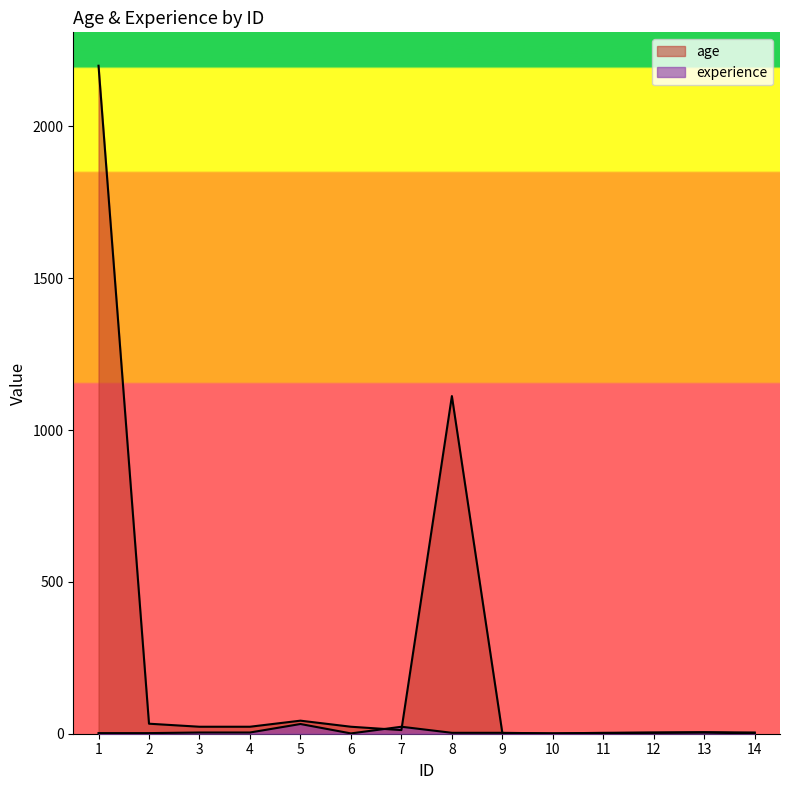

Where is the first local minimum for age?

7